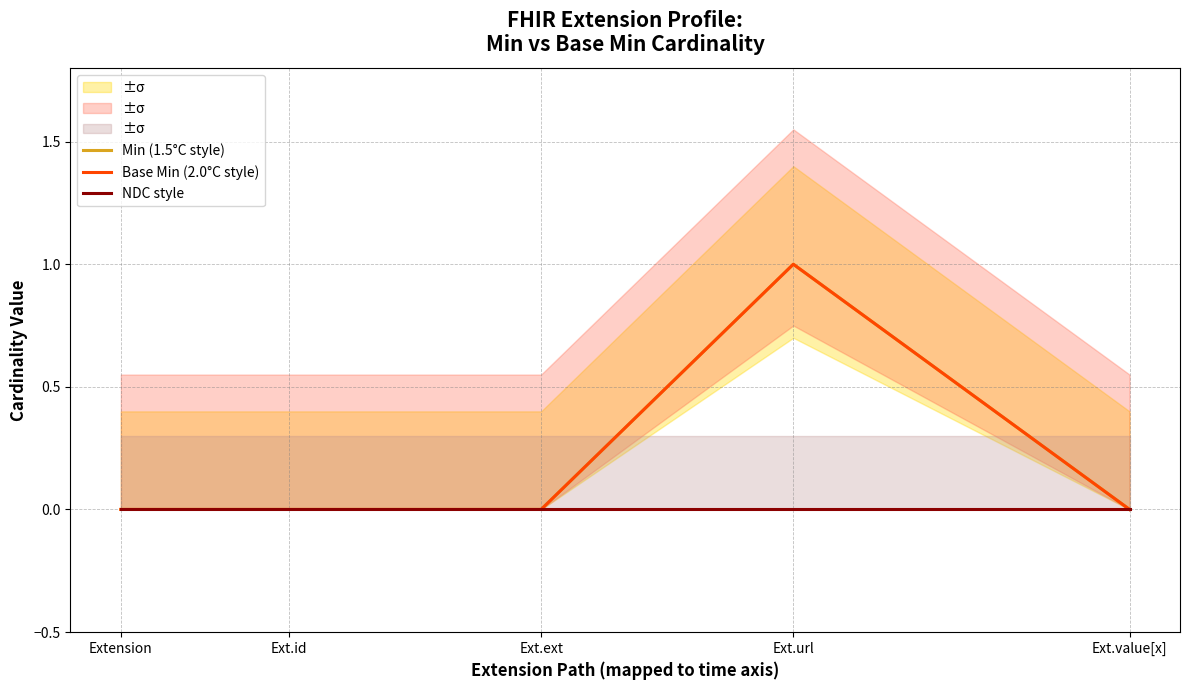

Reading right to left, what are all the values shown in this chart?

Min (1.5°C style): 0	1	0	0	0
Base Min (2.0°C style): 0	1	0	0	0
NDC style: 0	0	0	0	0